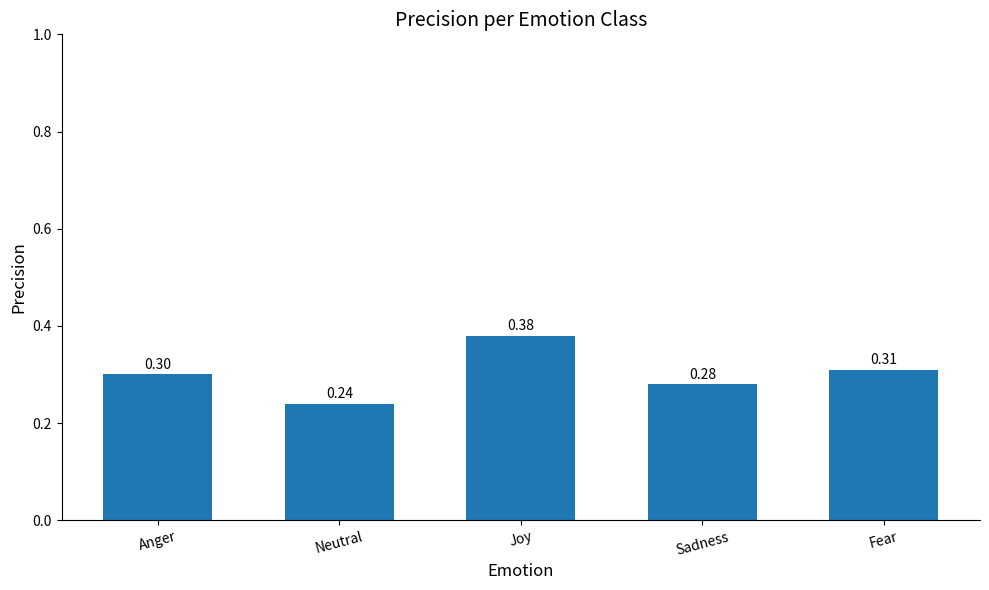

List the labels in order of value, smallest first.

Neutral, Sadness, Anger, Fear, Joy